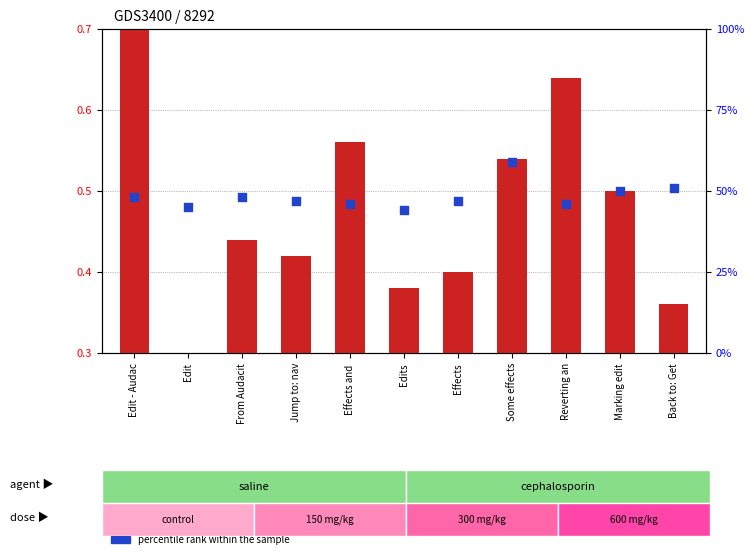

What are all the series names shown in the legend?

count, percentile rank within the sample